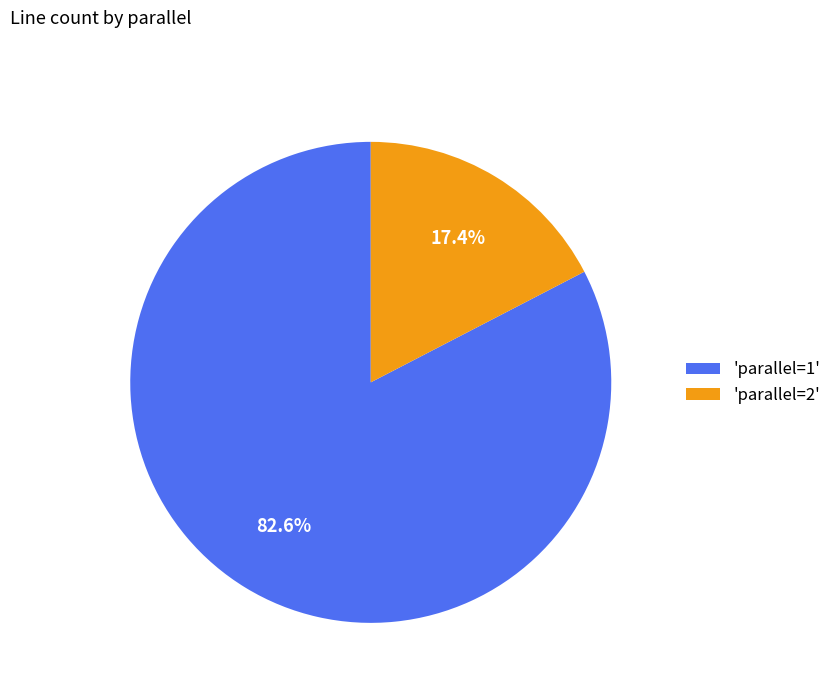

Which has a higher value, 'parallel=1' or 'parallel=2'?

'parallel=1'